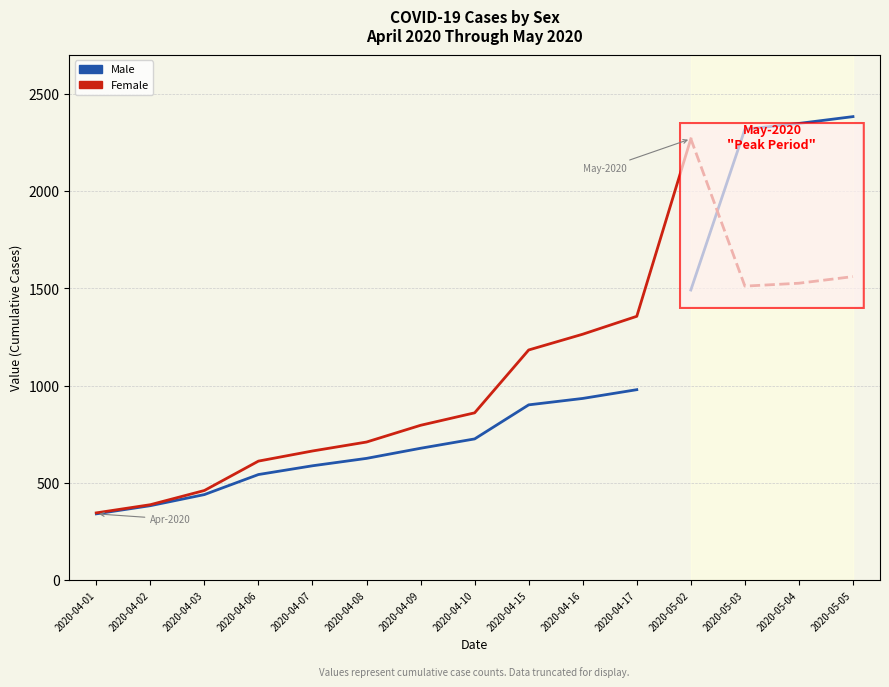

What is the total value across all series at 2020-04-10?

1588